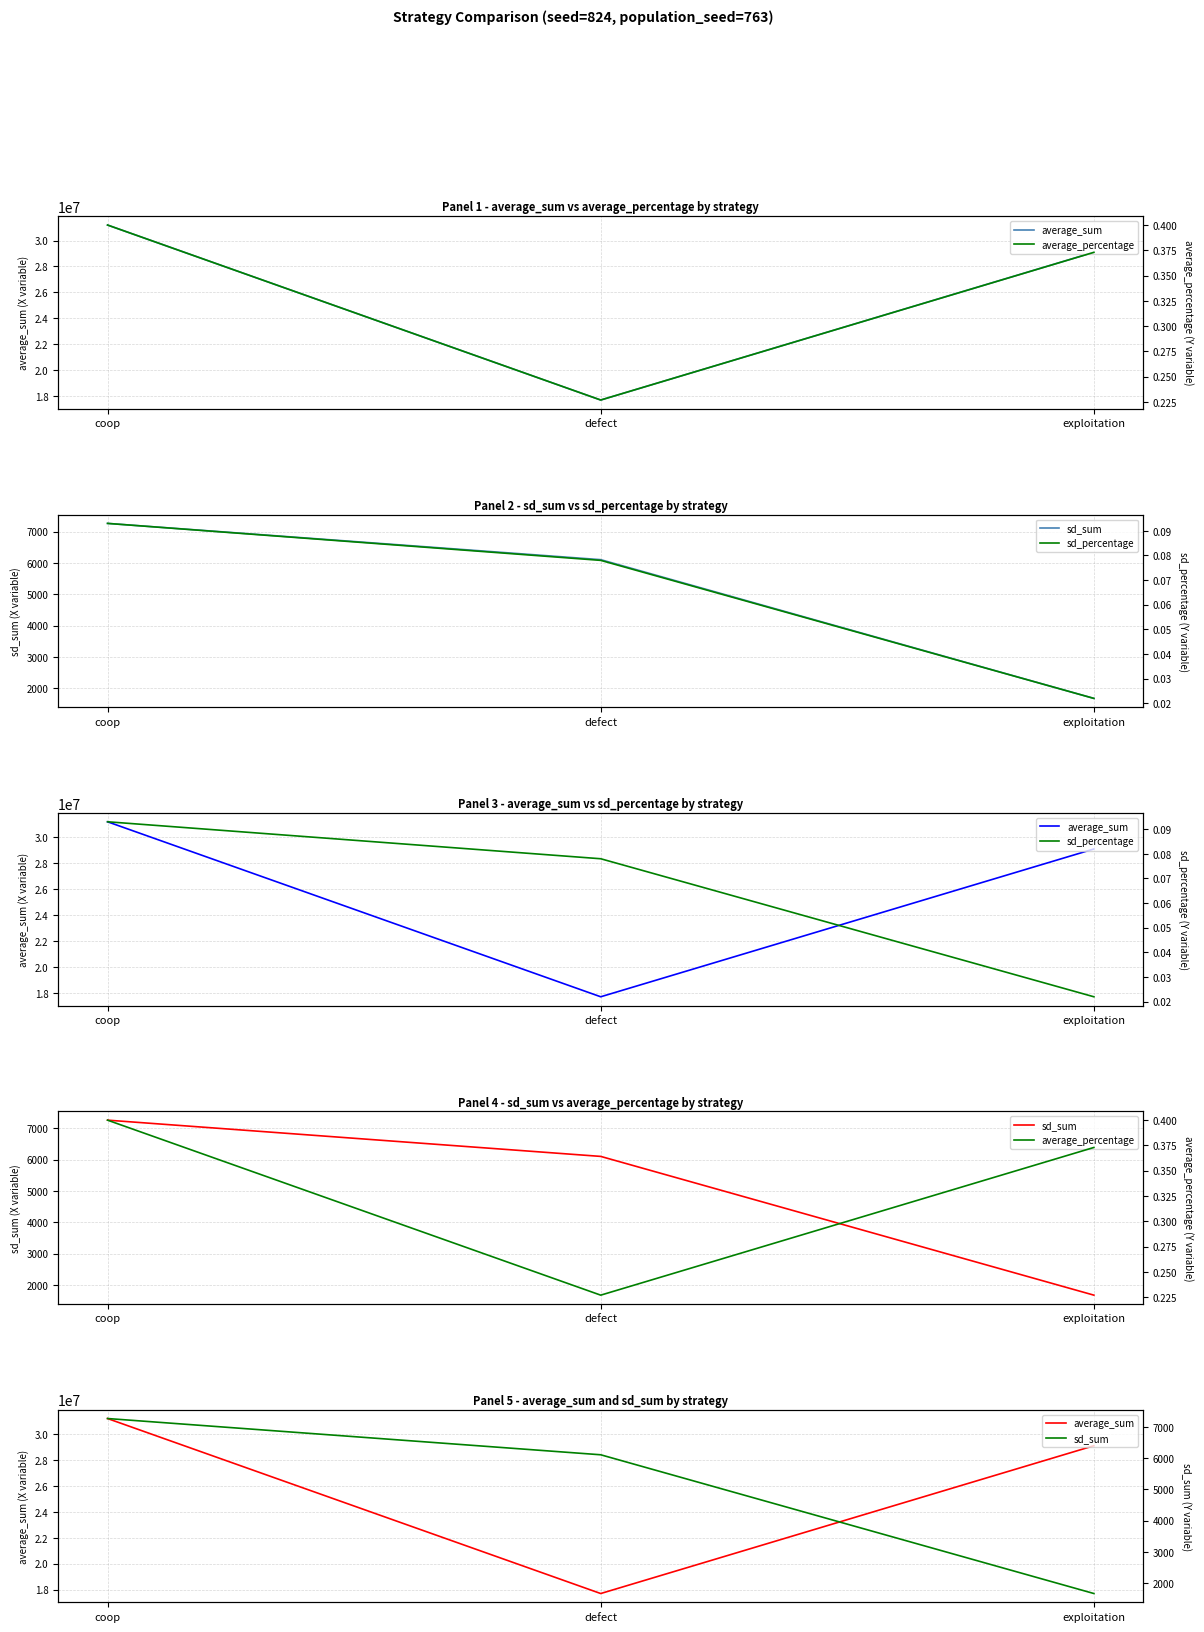

What is the label of the 1st point from the left?

coop